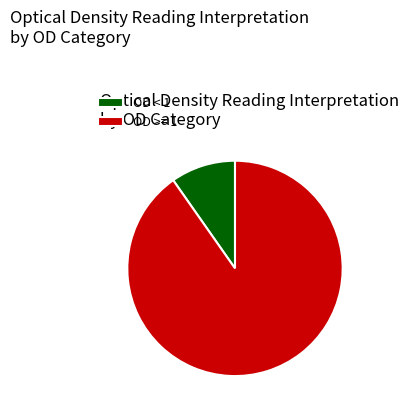

How many slices are in this pie chart?

2